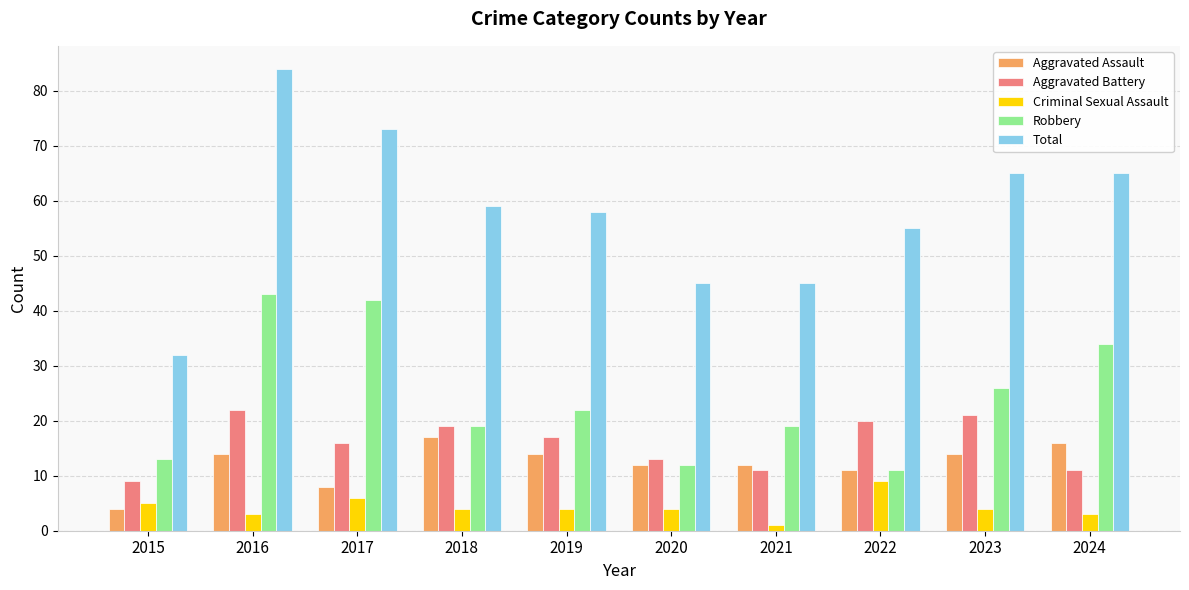

At which category is the sum across all series the highest?

2016